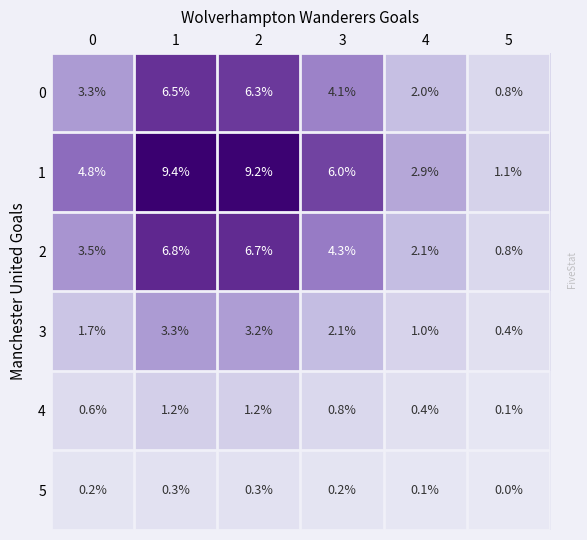

Which series has the largest total across all categories?

1